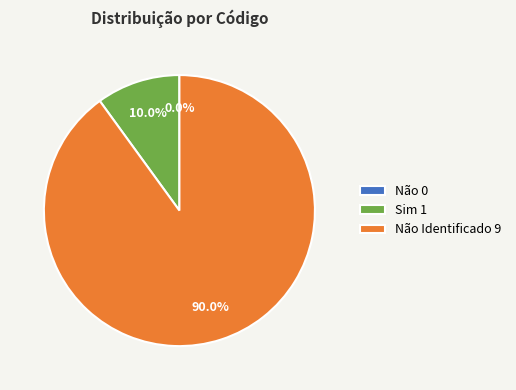

To the nearest percent, what is the combined percentage of Não and Não Identificado?

90%